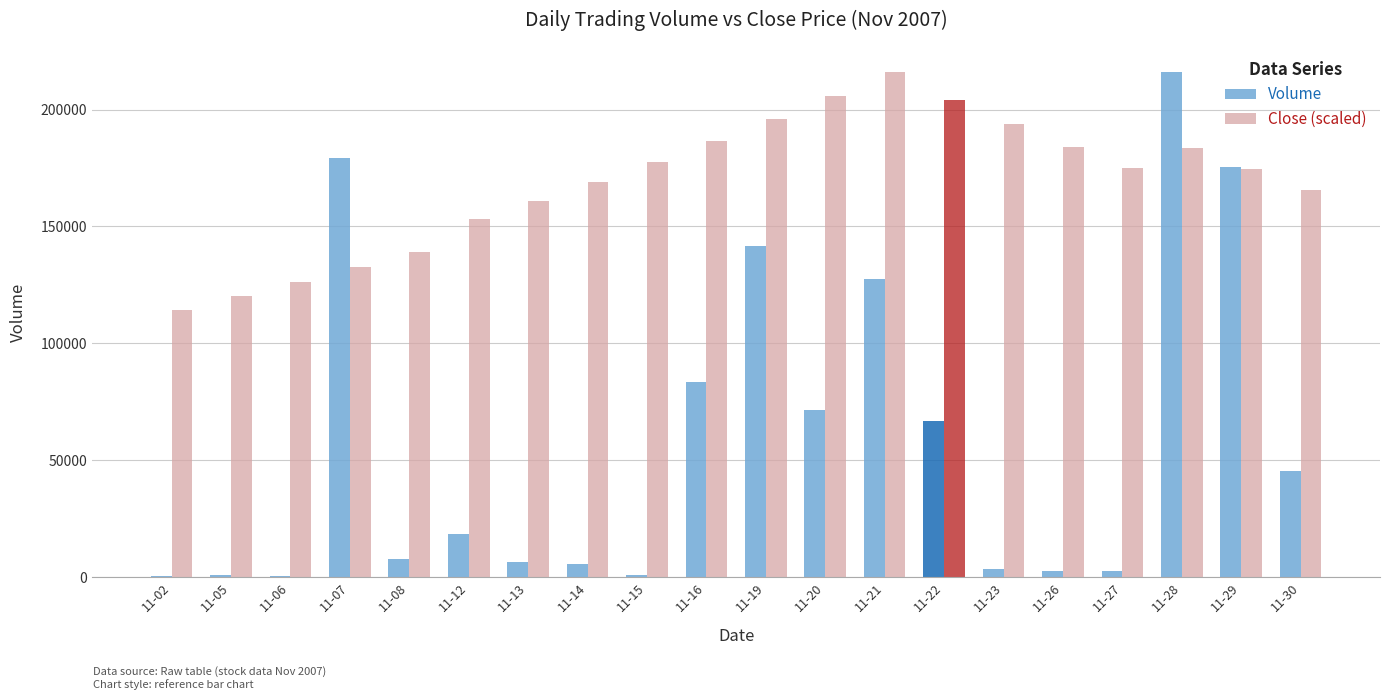

What are all the series names shown in the legend?

Volume, Close (scaled)